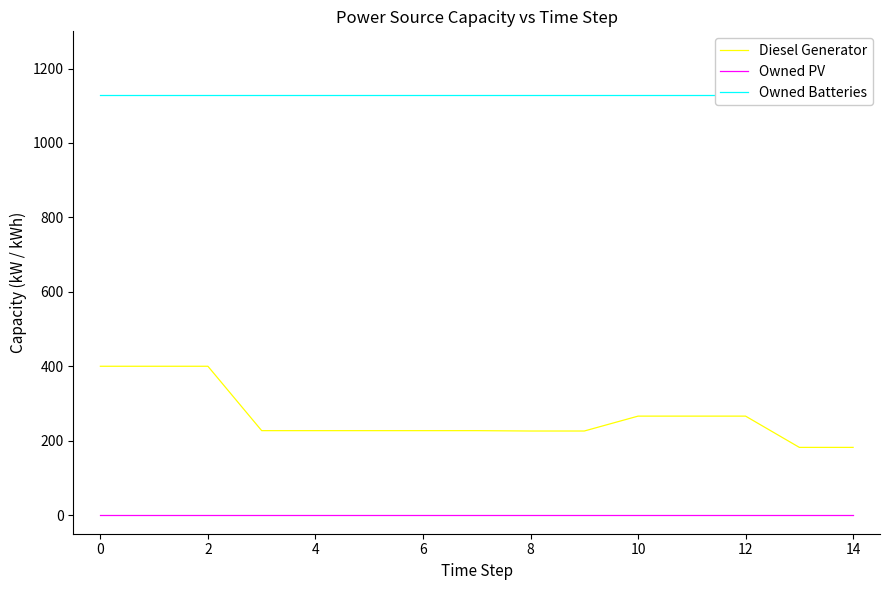

Rank the series by their average value, from lowest to highest.

Owned PV, Diesel Generator, Owned Batteries